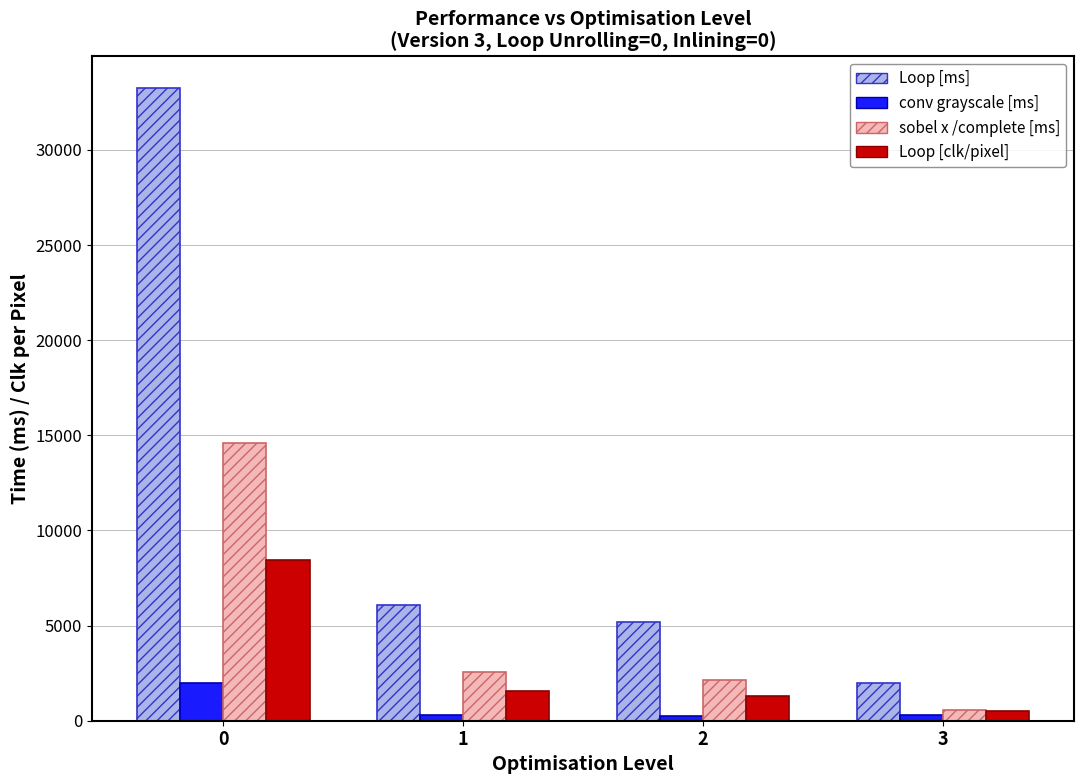

Which series has the widest spread of values?

Loop [ms]